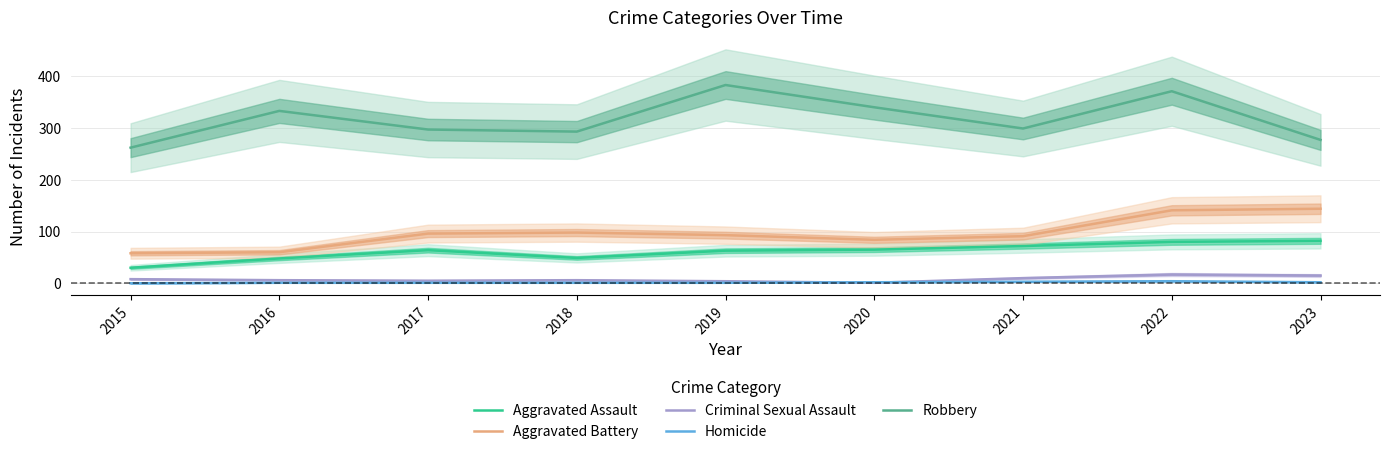

Read the Criminal Sexual Assault value at 2015, to the nearest 10.

10